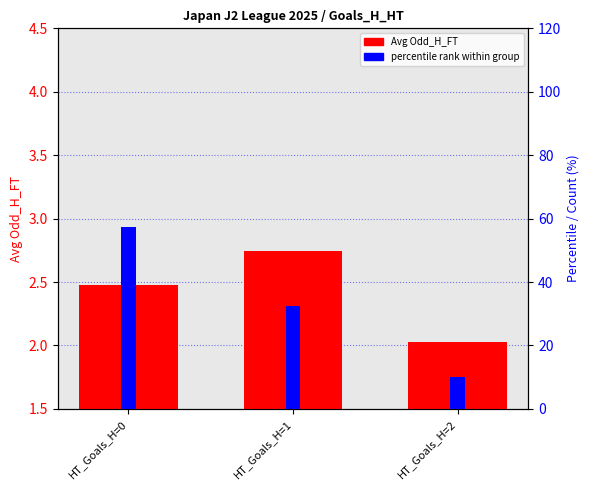

What is the sum of the percentile rank values at HT_Goals_H=2 and HT_Goals_H=1?

42.5